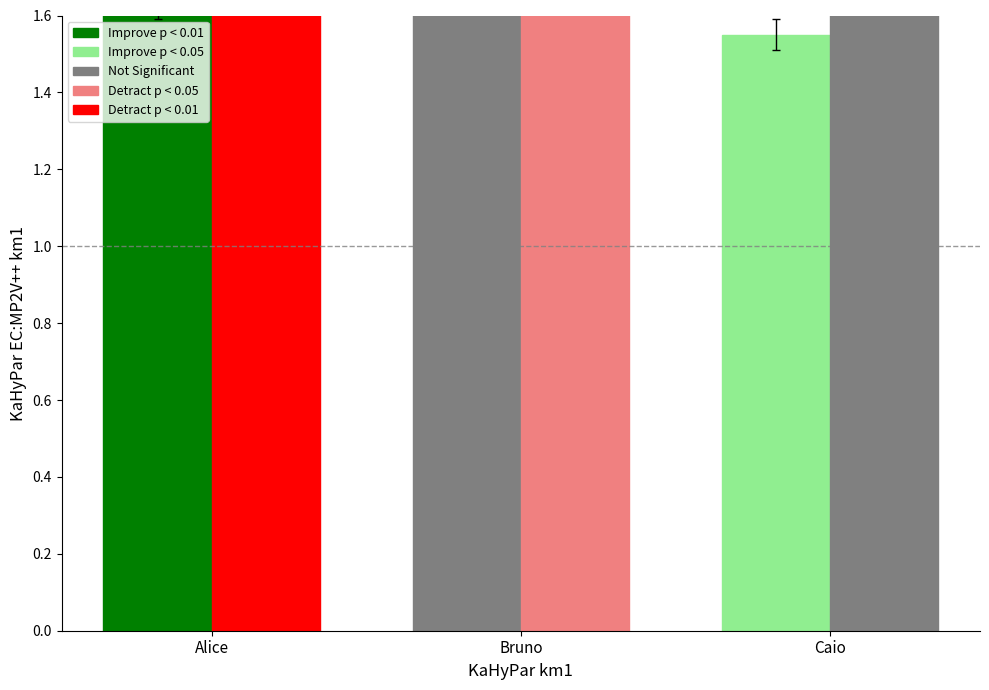

What is the lowest value of the col_2 series?

50.0